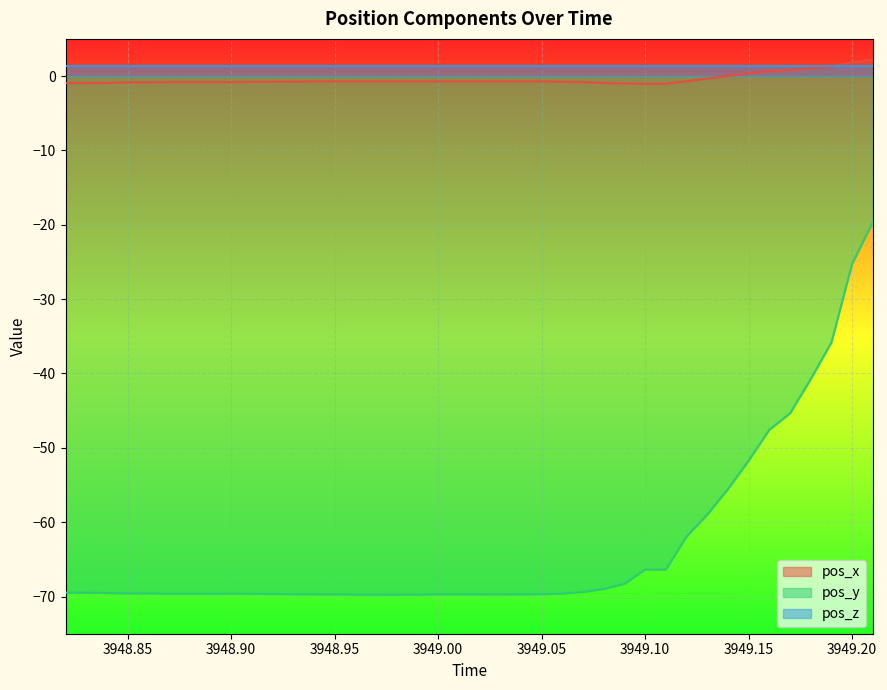

Which series has the widest spread of values?

pos_y